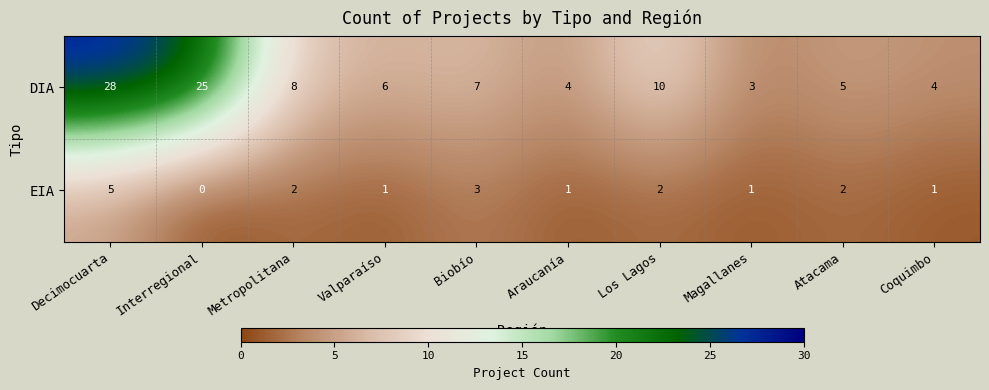

What is the sum of the DIA values at Araucanía and Biobío?

11